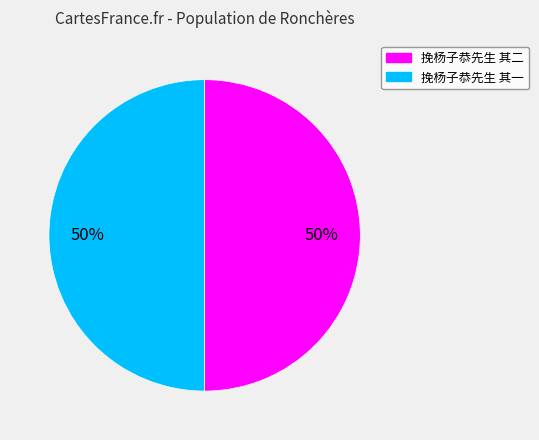

To the nearest percent, what is the average slice percentage?

50%